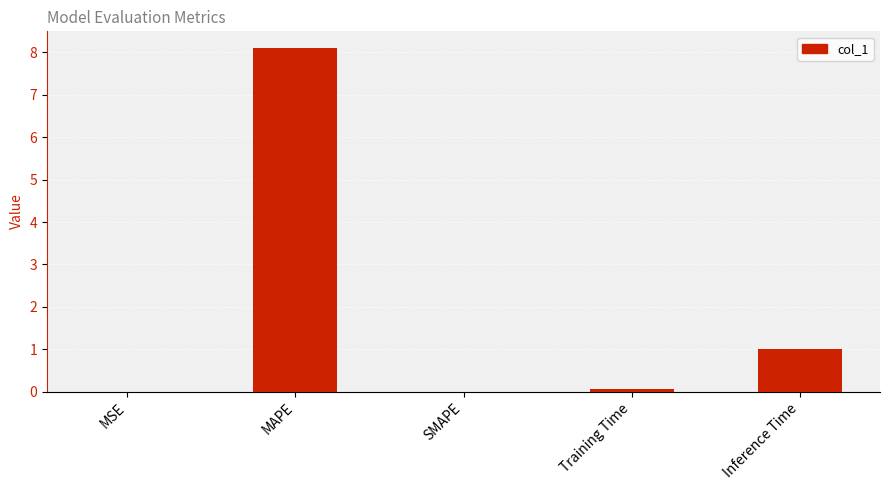

What is the change in value from MAPE to Inference Time?

-7.1